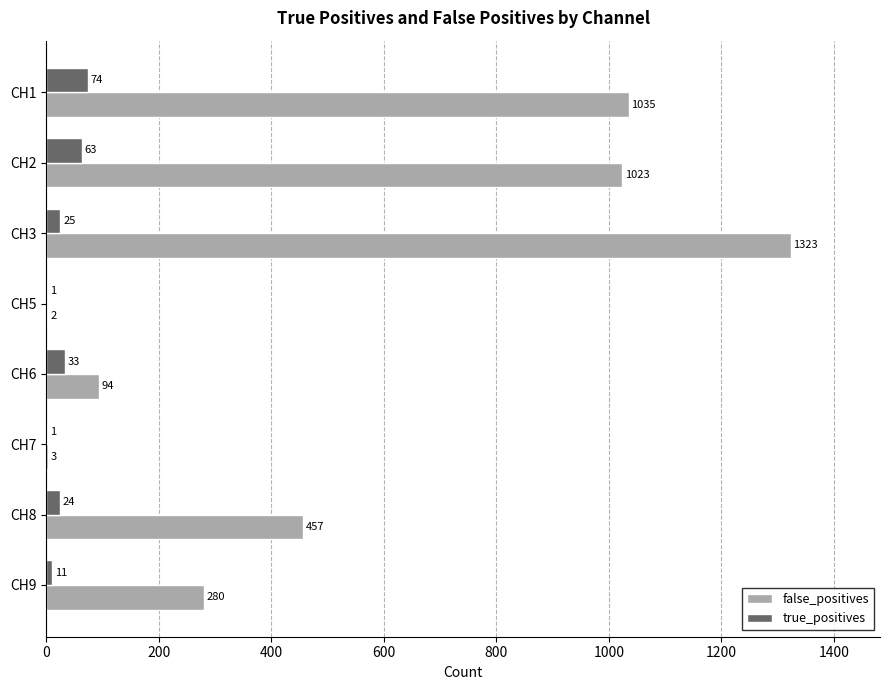

Read the false_positives value at CH8.

457